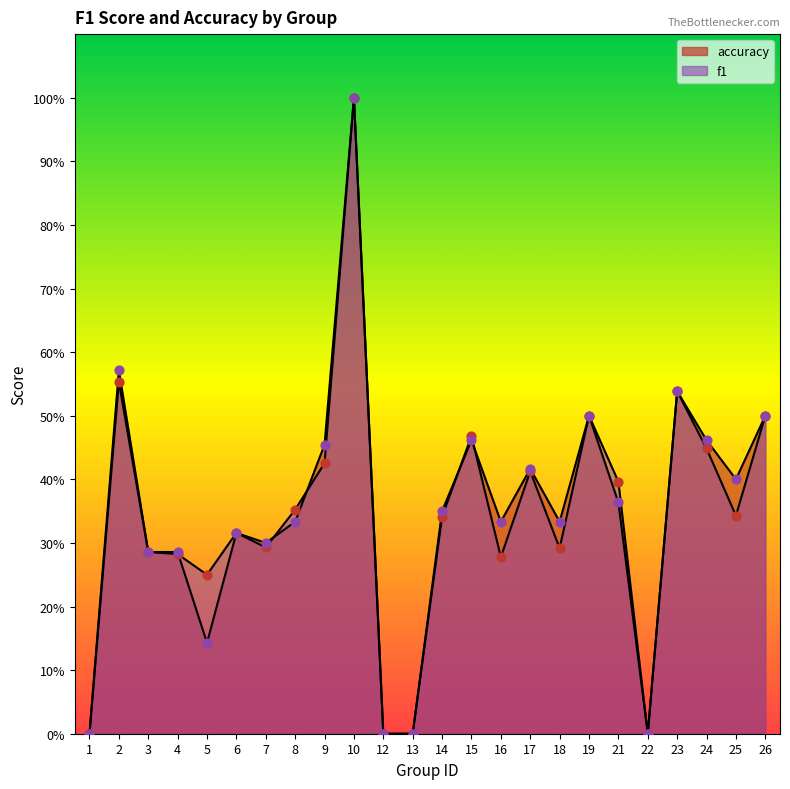

What is the total value across all series at 3?

0.6